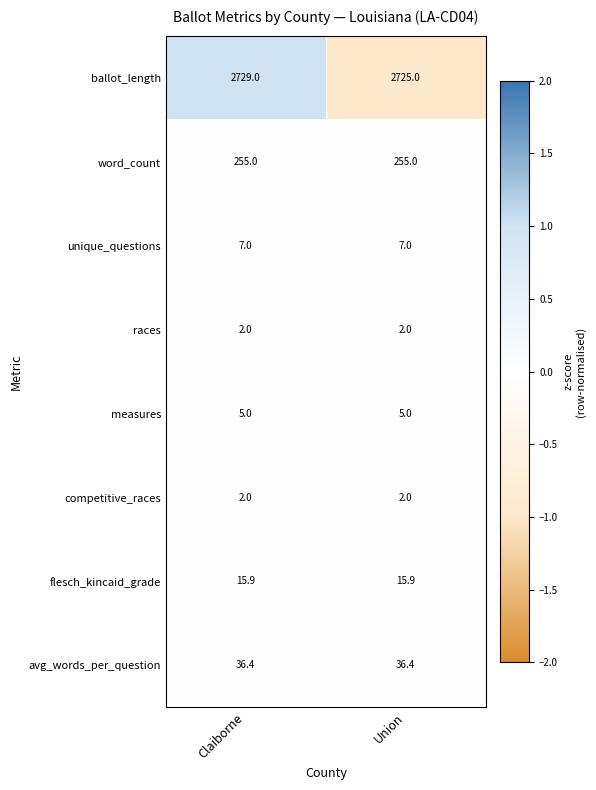

Which series has the largest range (max minus min)?

ballot_length